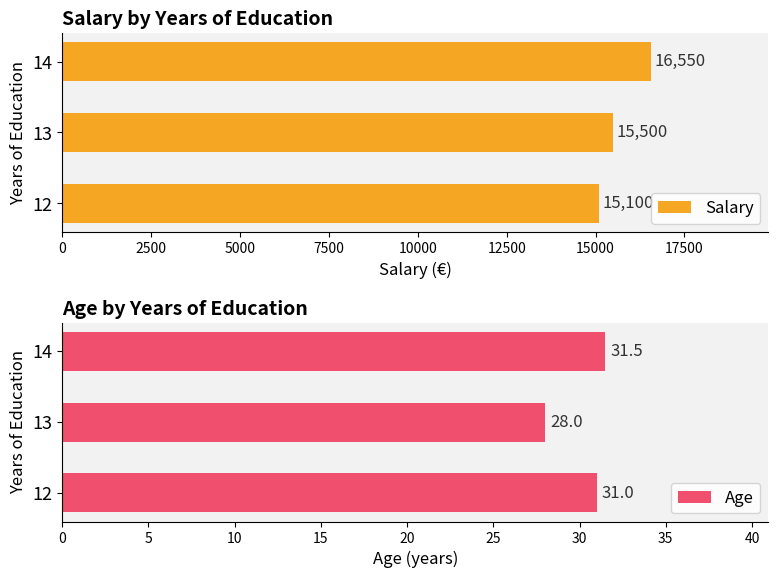

The Salary series shows 15100 at 12. True or false?

True